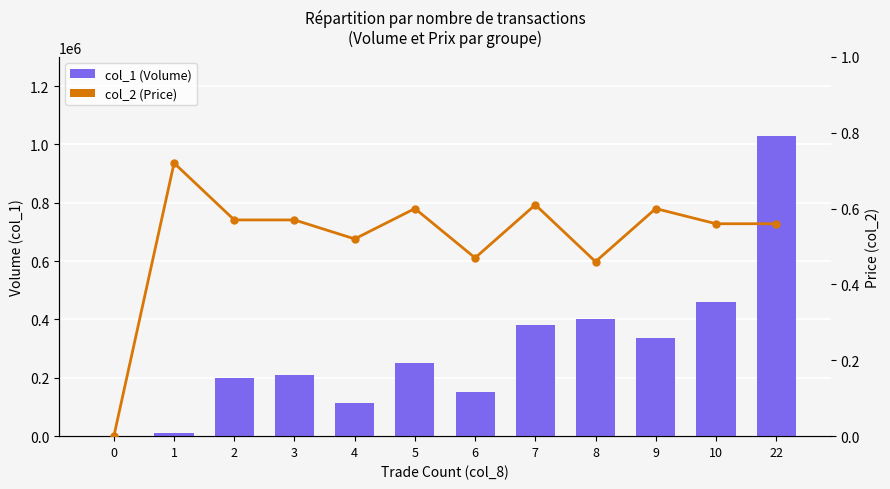

The col_2 (Price) series shows 0 at 2. True or false?

True